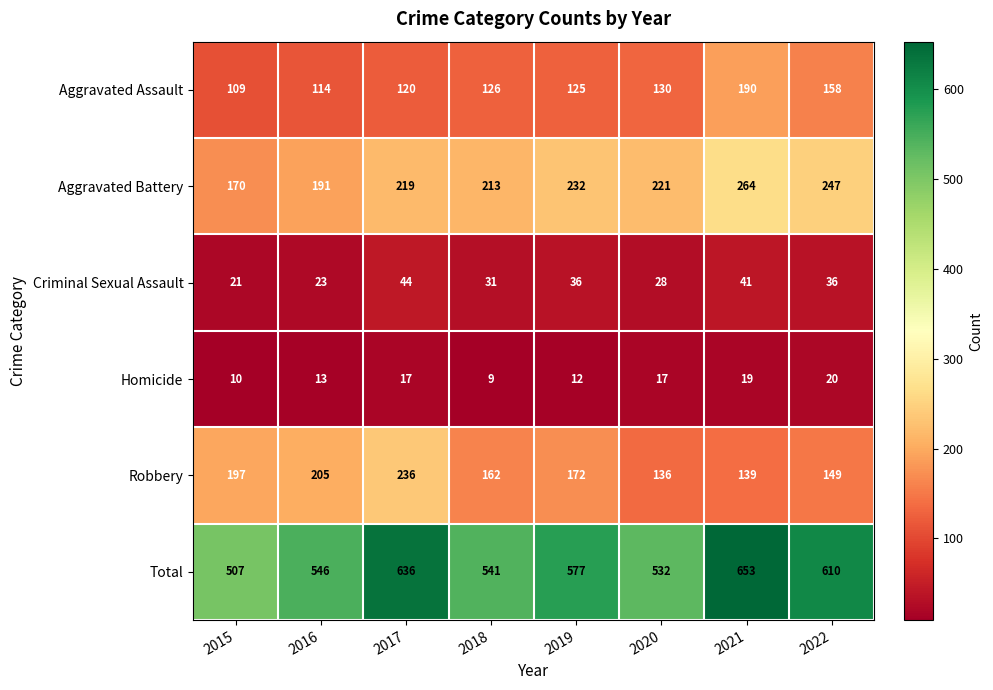

What is the difference between the Robbery values at 2016 and 2019?

33